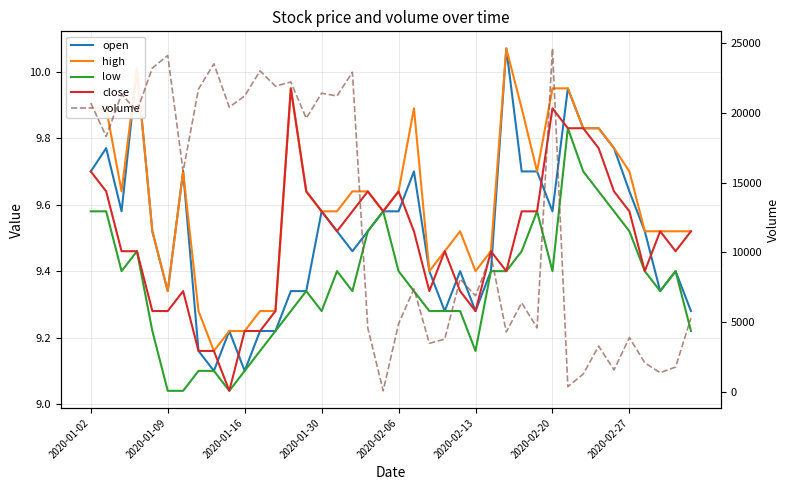

Is the value of high at 22 greater than the value of close at 2020-02-27?

Yes